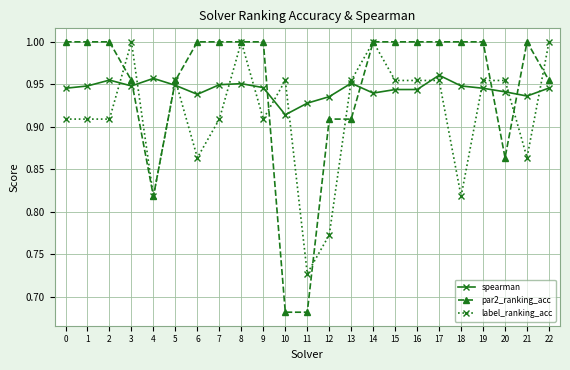

At how many categories does at least one series exceed 0?

23